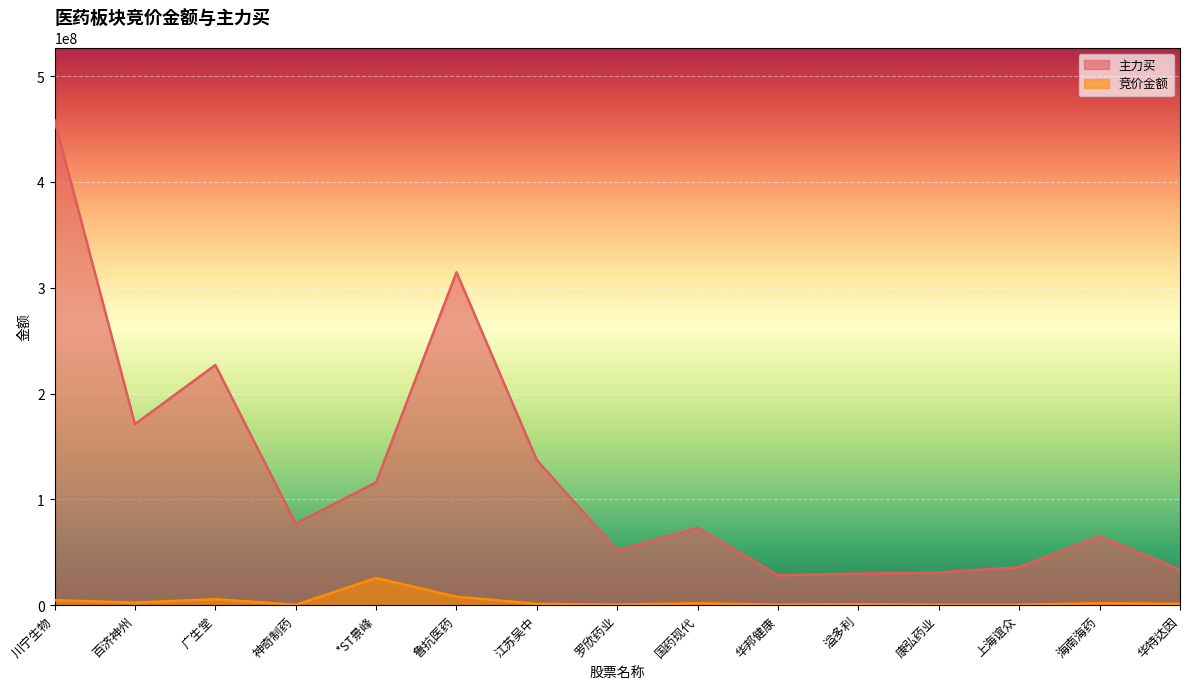

How many lines are shown in the chart?

2